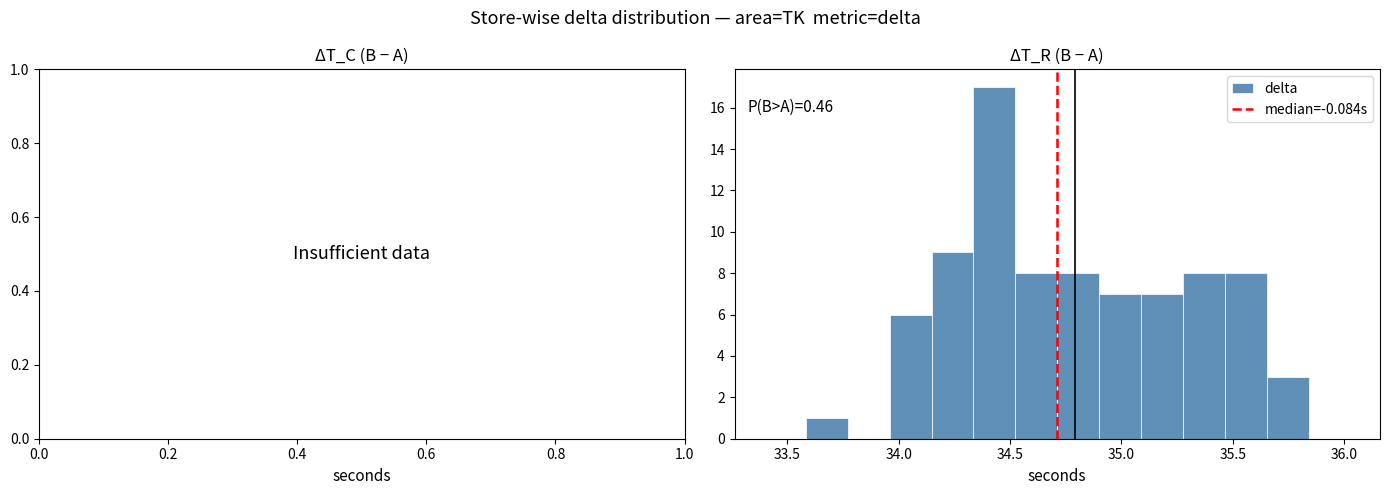

Read against the x-axis, roughly where is the centre of the tallest bar?

34.45